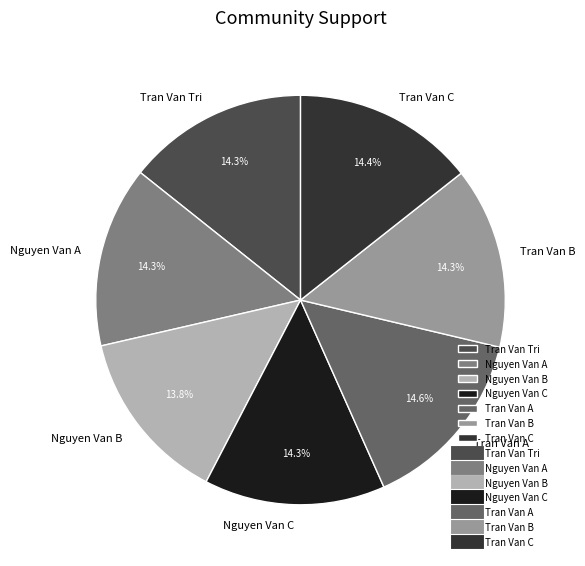

The Tran Van C slice represents 22% of the pie. True or false?

False